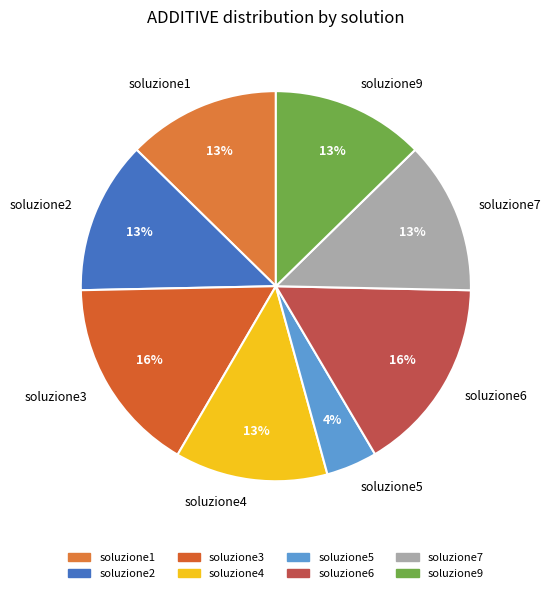

What is the smallest slice in the pie chart?

soluzione5